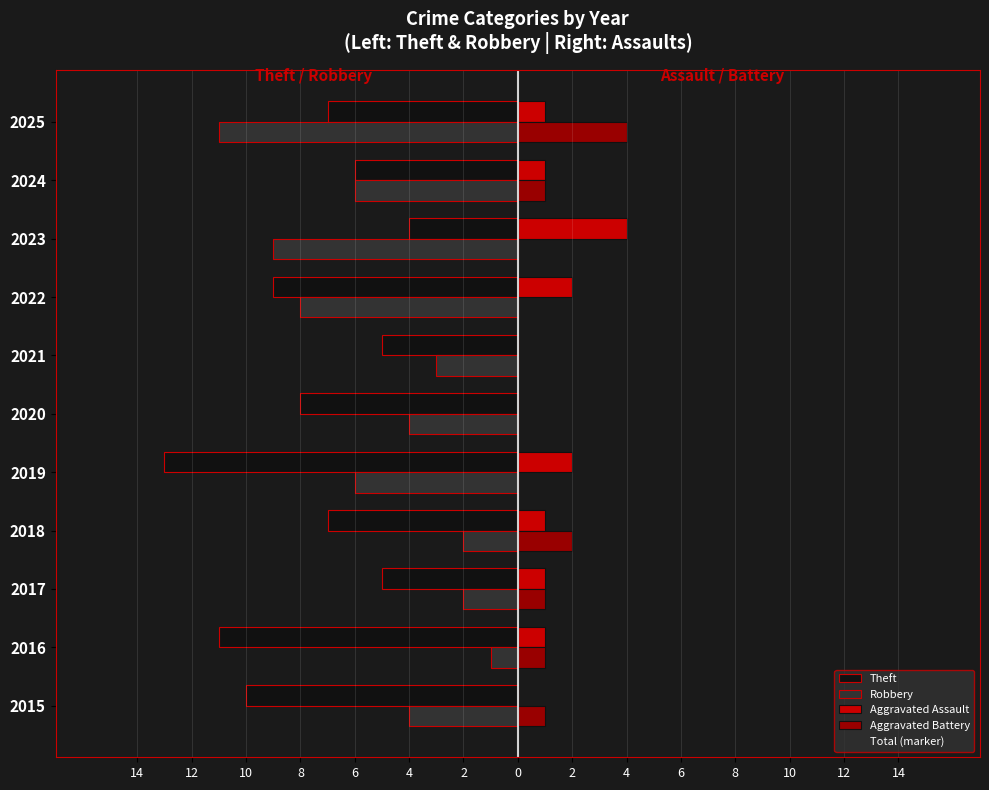

How many values in Aggravated Battery are above zero?

6